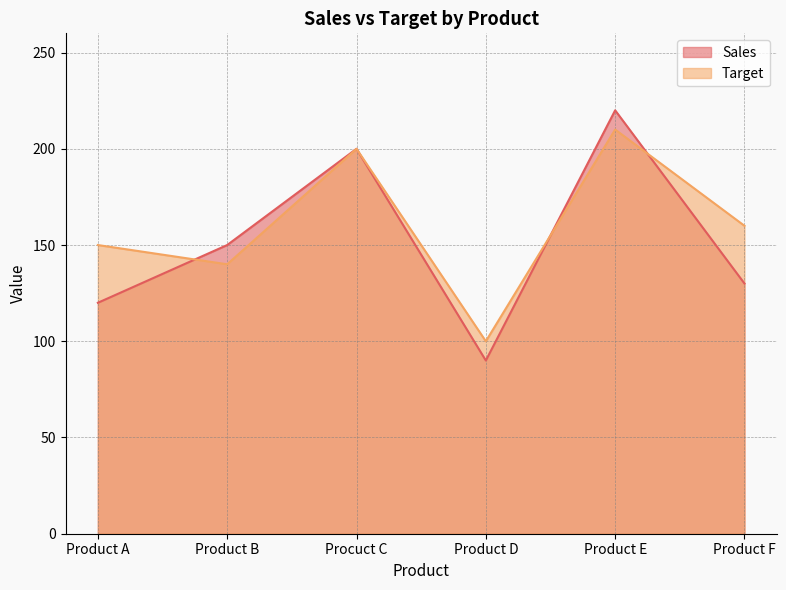

How many lines are shown in the chart?

2